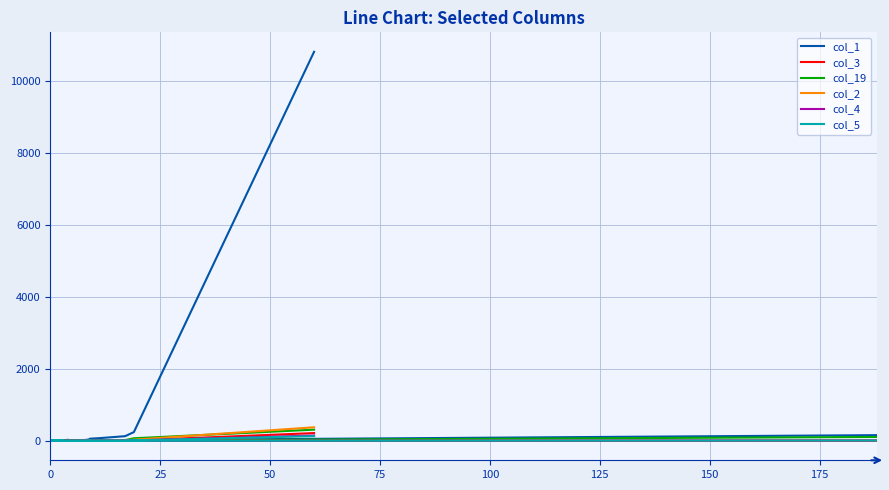

In col_4, how many points are lower than both neighbors (excluding endpoints)?

3